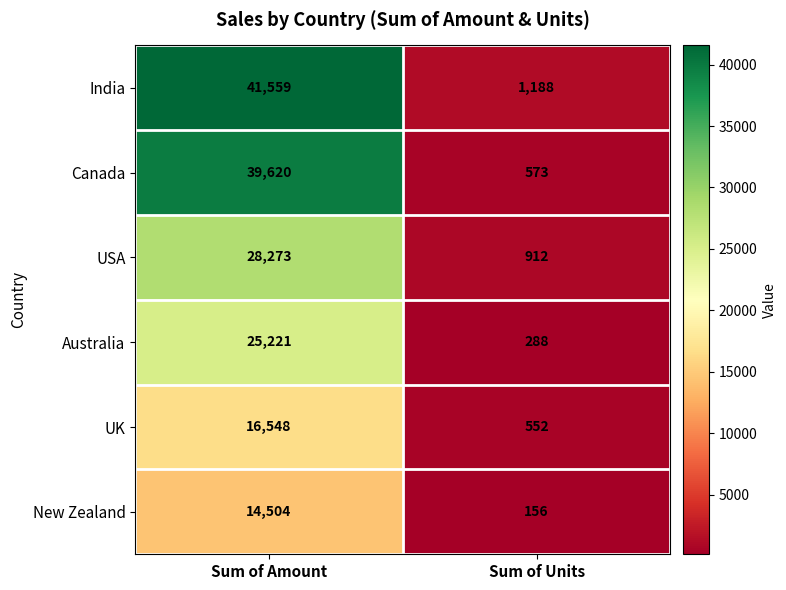

What is the difference between the maximum and minimum values in the Australia series?

24933